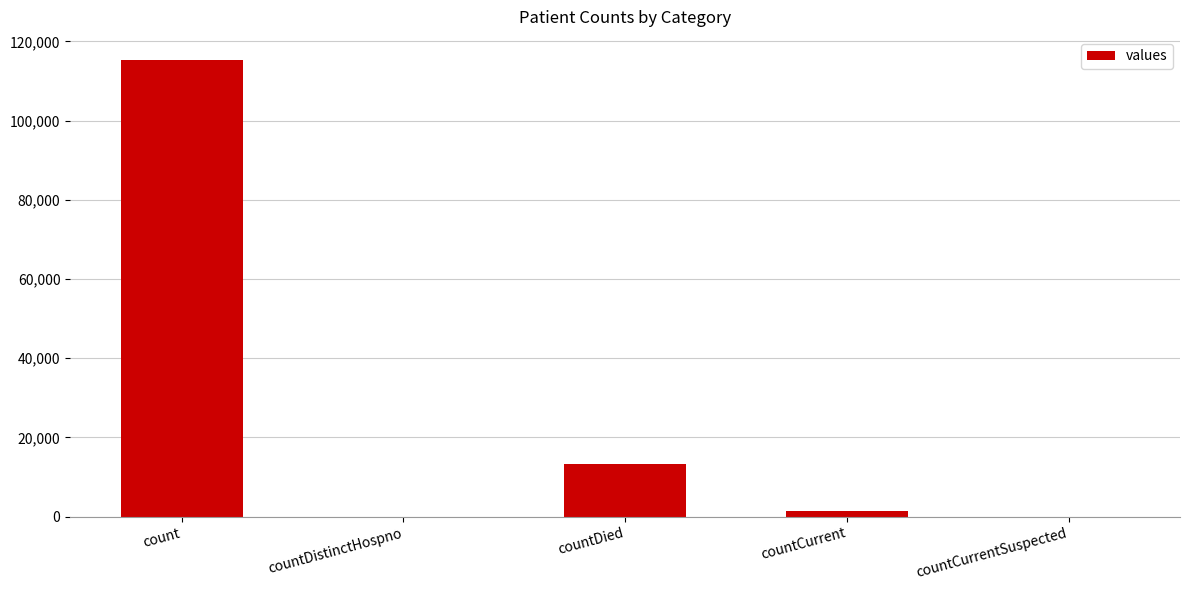

Are the bars grouped side by side (vs. stacked)?

No